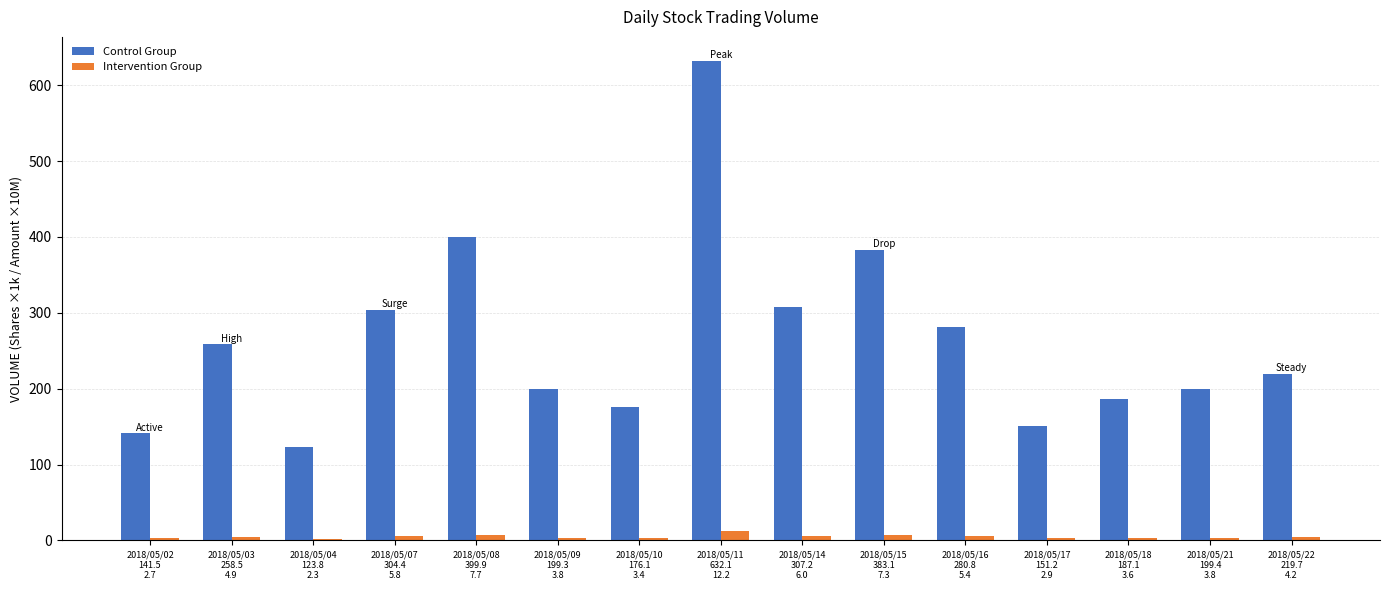

True or false: Control Group has a value of 304.9 at 2018/05/10
176.1
3.4.

False